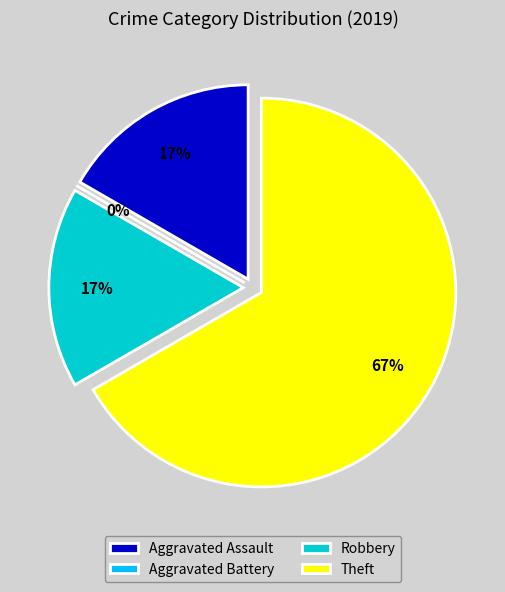

Which slice represents more than half of the pie?

Theft